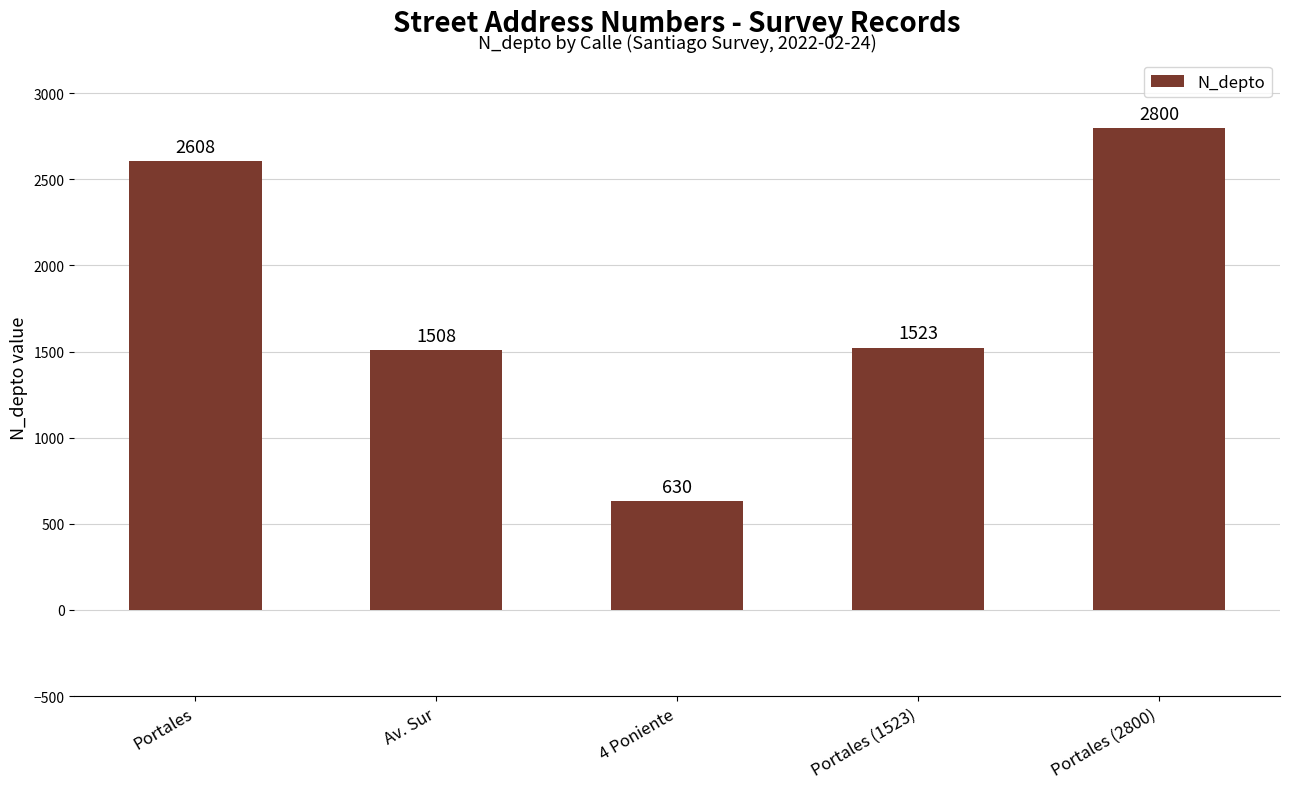

What is the difference between the second highest and second lowest values?

1100